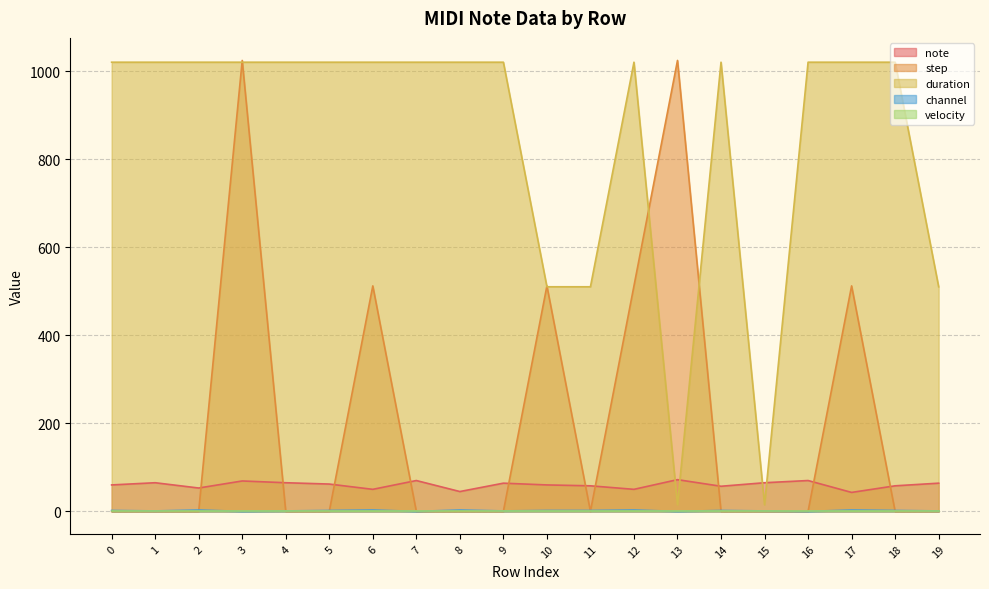

How many values in step are above zero?

6